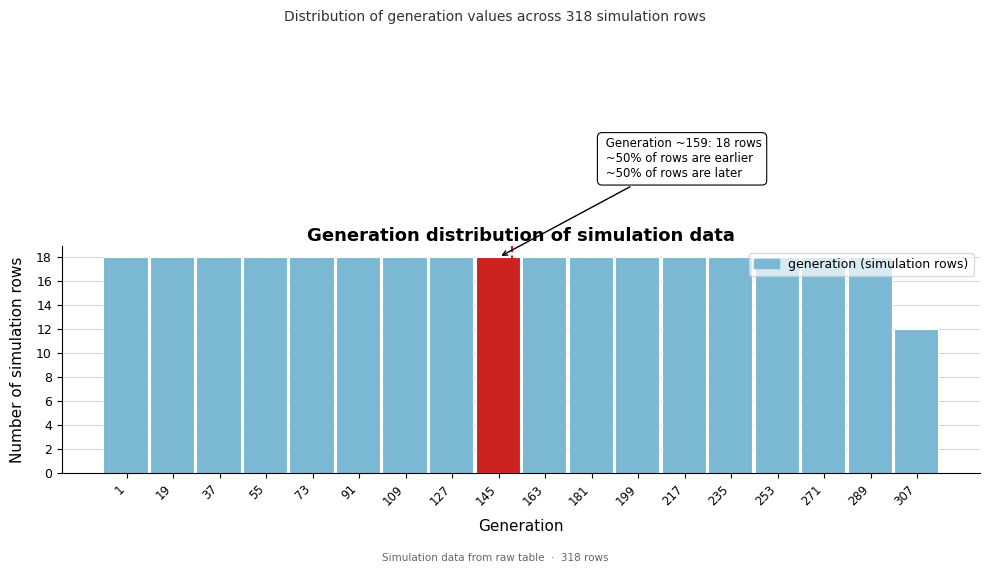

What is the sum of the values at 199 and 235?

36